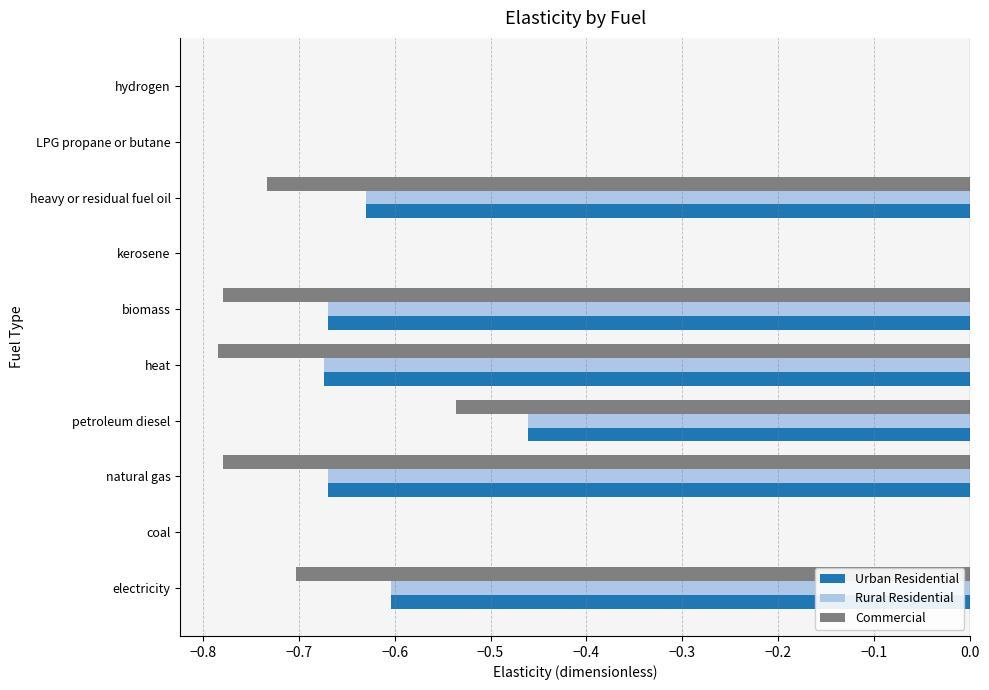

Between electricity and petroleum diesel, which series saw the biggest shift?

Commercial